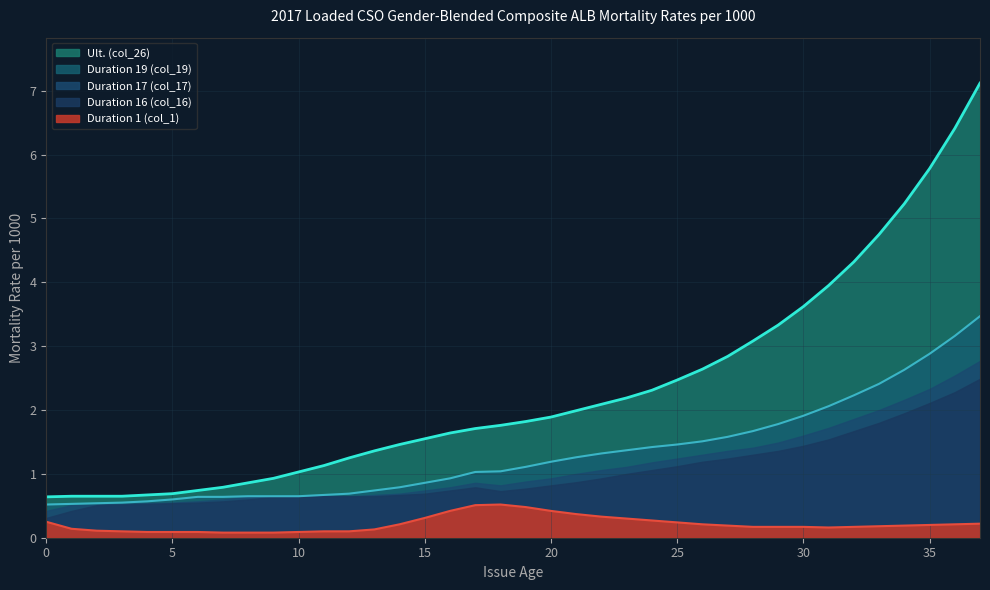

What is the difference between the Duration 16 (col_16) values at 34 and 22?

3.1